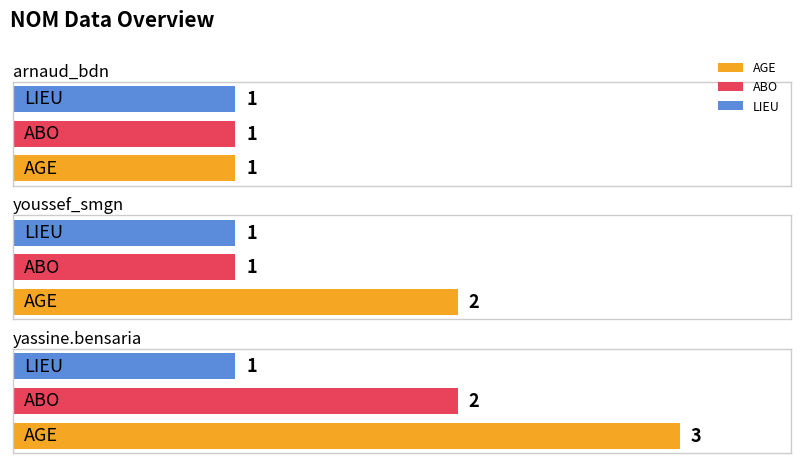

How many groups of bars are there?

3